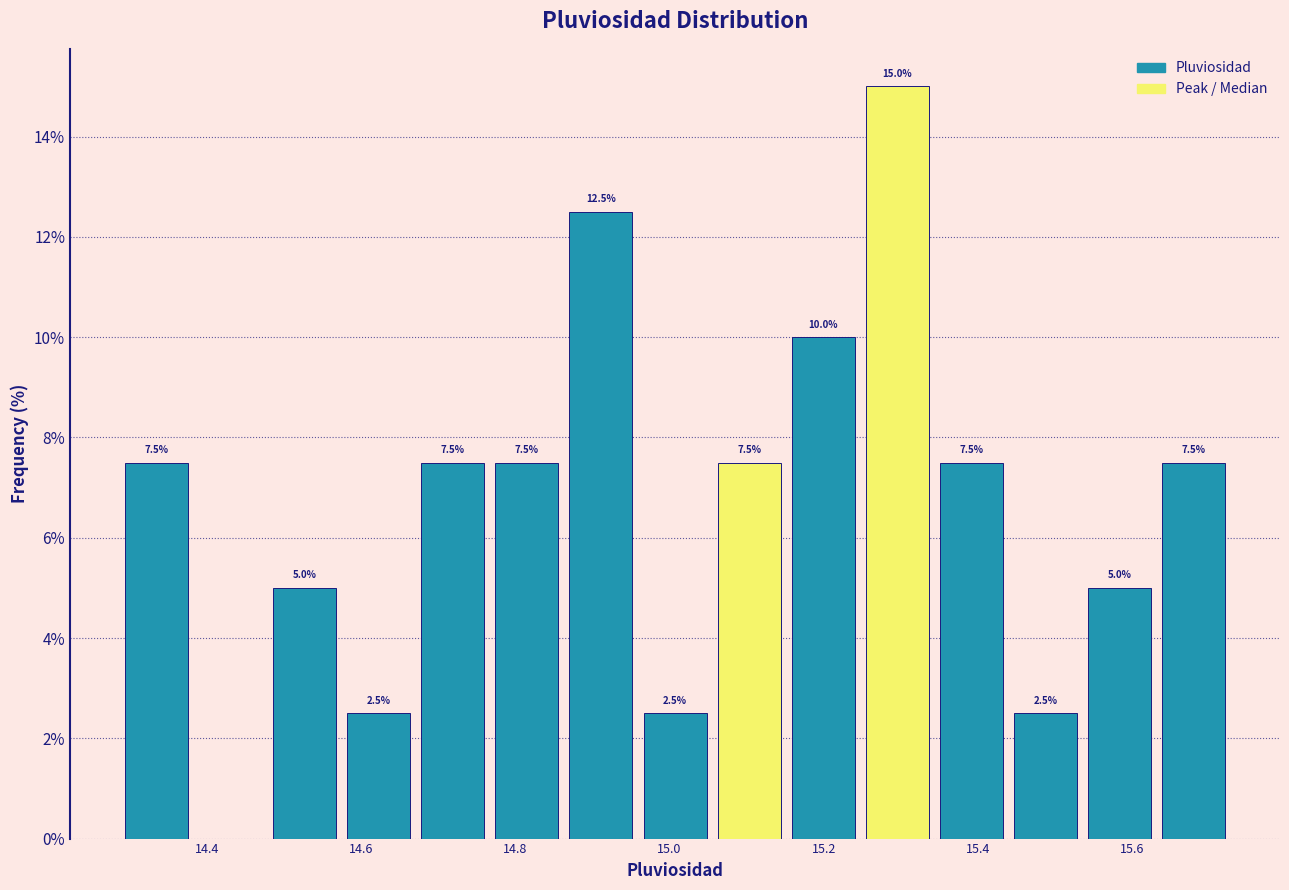

Over which range of the x-axis is the bar tallest?

15.24 to 15.34